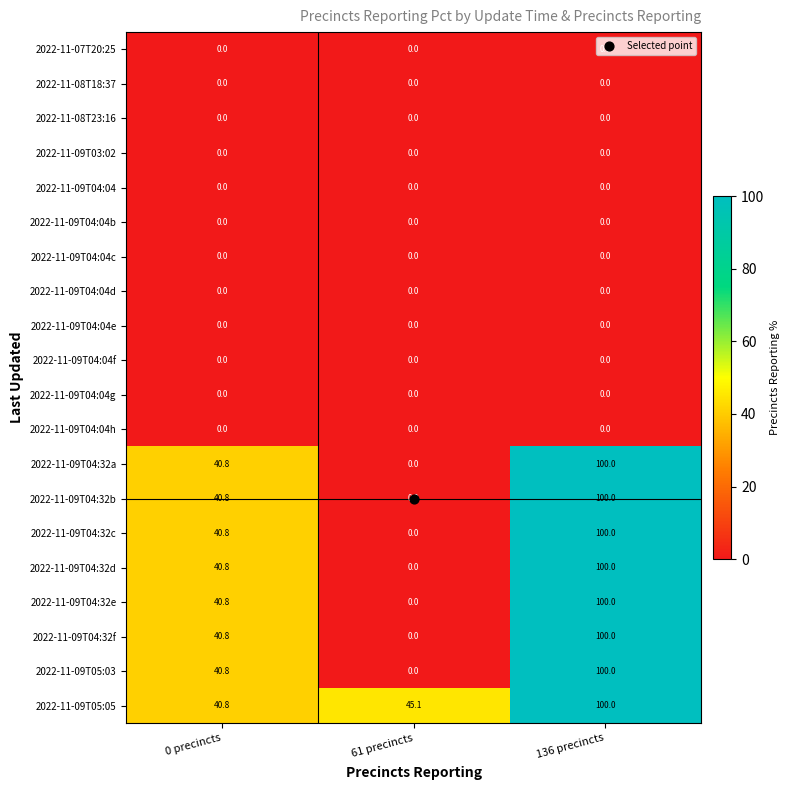

At which category does the chart reach its peak across all series?

136 precincts